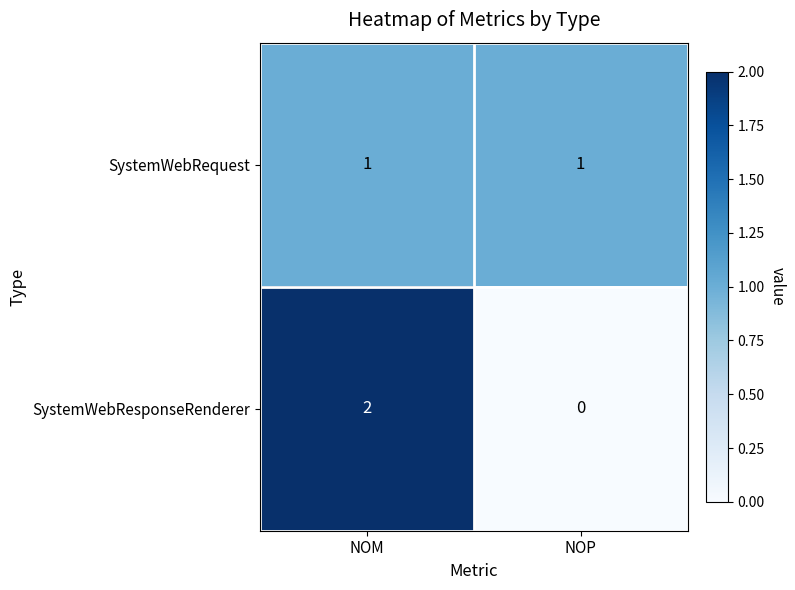

What is the spread (max minus min) of values at NOM?

1